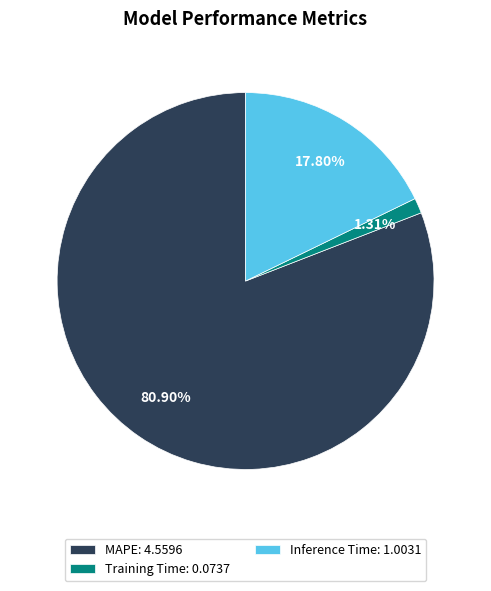

How many slices are in this pie chart?

3